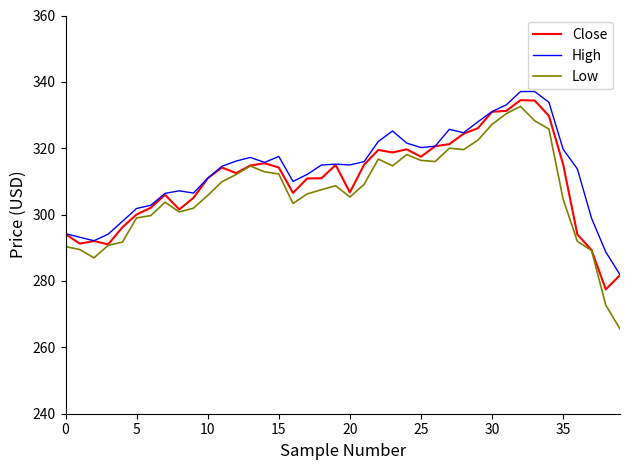

True or false: High and Low cross at least once.

False